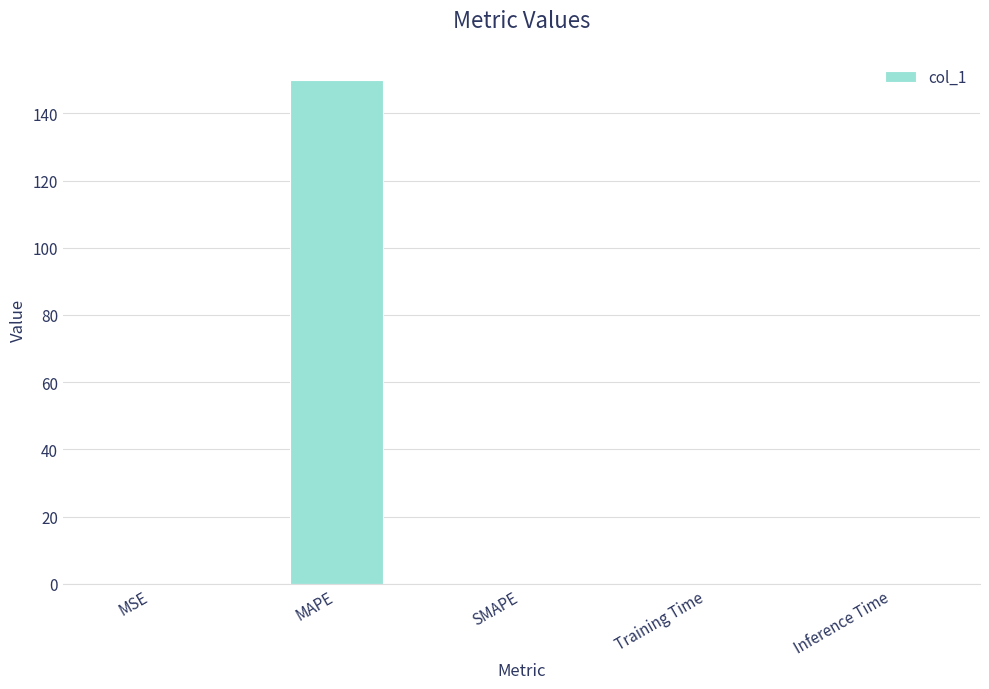

What is the greatest value displayed?

149.9